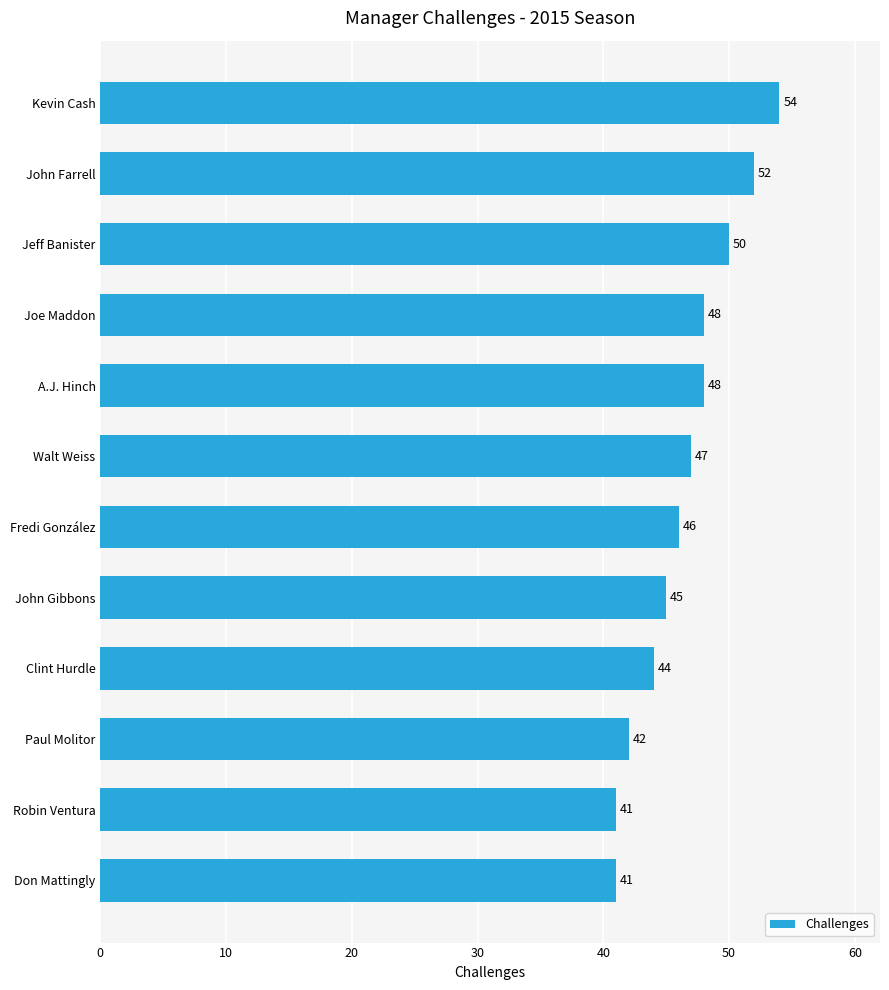

At which label is the value closest to 47?

Walt Weiss